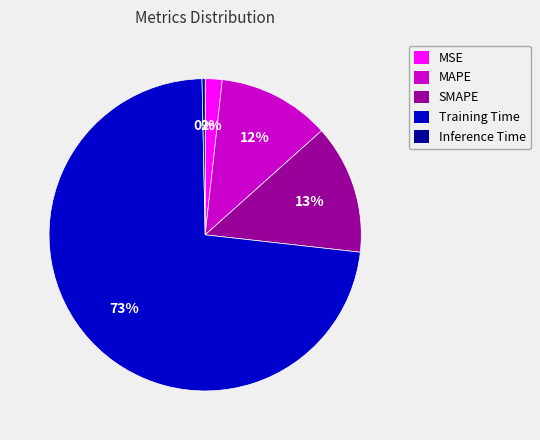

The Inference Time slice represents 0% of the pie. True or false?

True